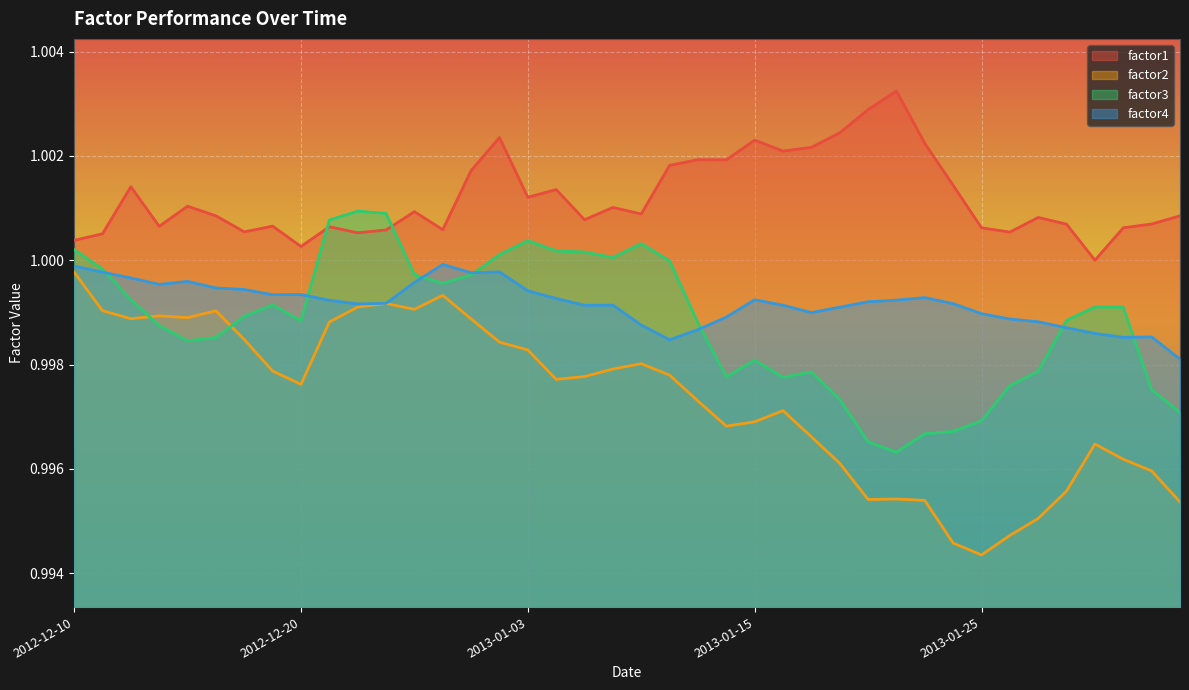

Does the chart display data point markers on the line(s)?

No